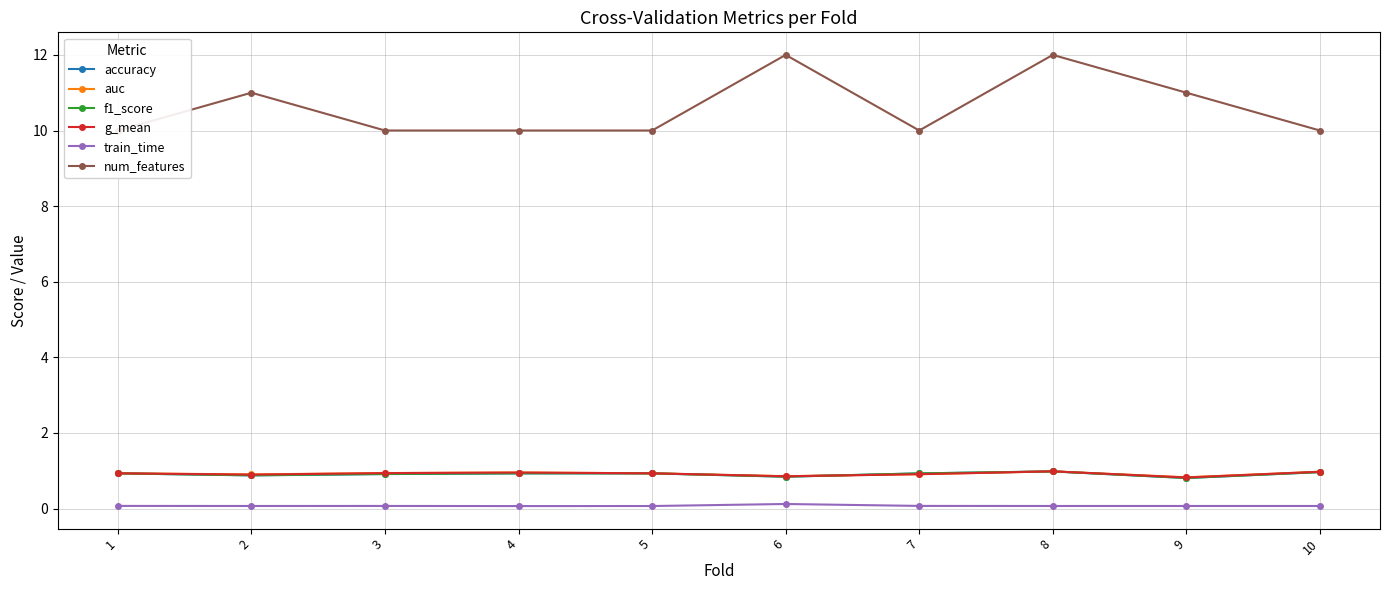

What is the difference between the highest and lowest values at 5?

9.9